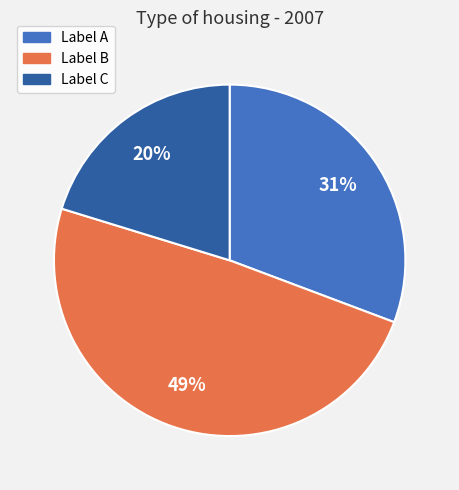

Is there any slice that represents more than half of the pie?

No